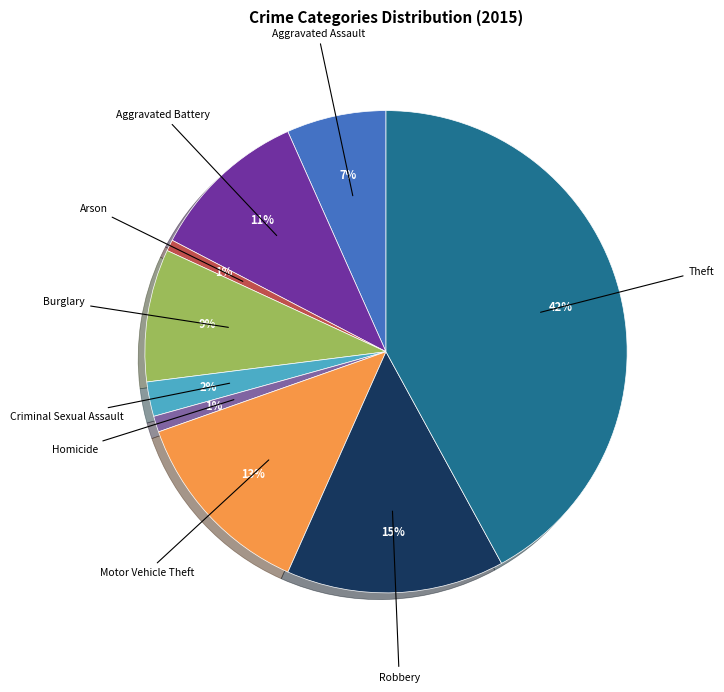

True or false: Theft accounts for 28% of the total.

False